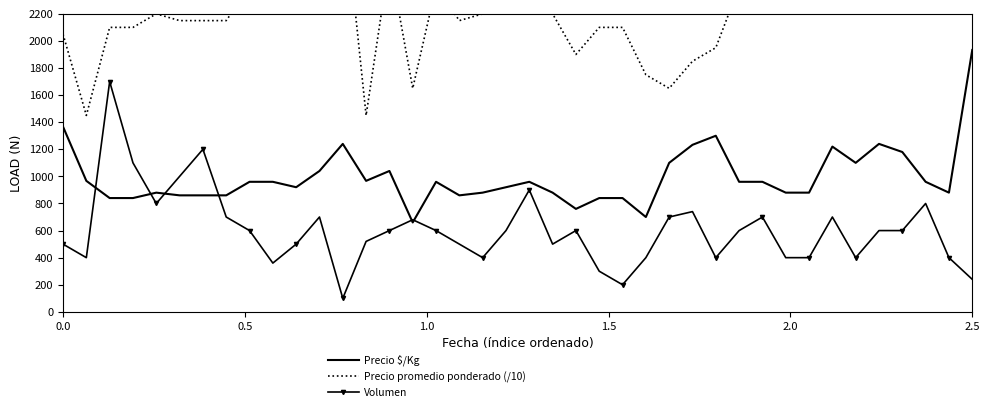

What is the highest value of the Volumen series?

1700